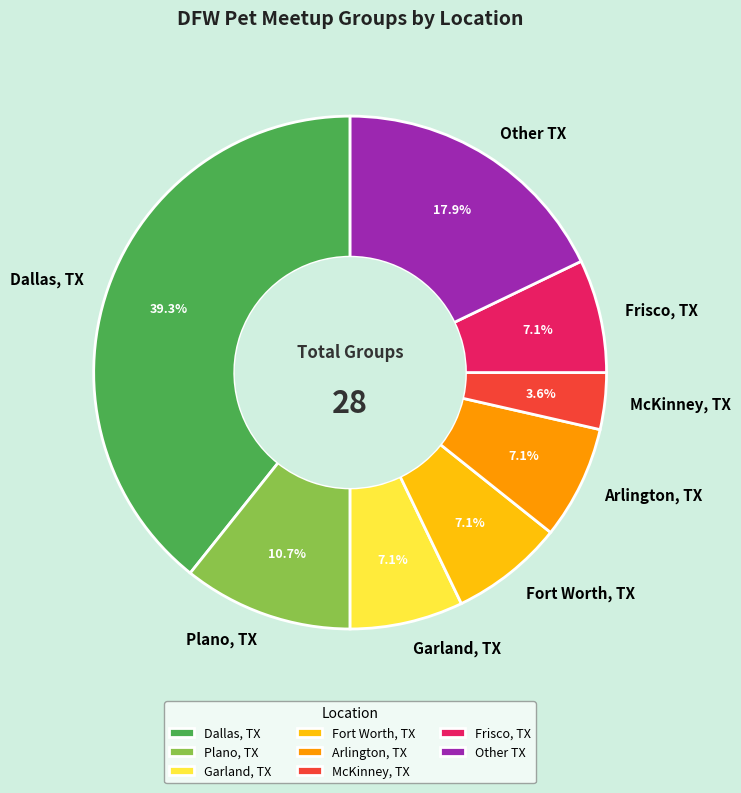

Between Arlington, TX and McKinney, TX, which is larger?

Arlington, TX